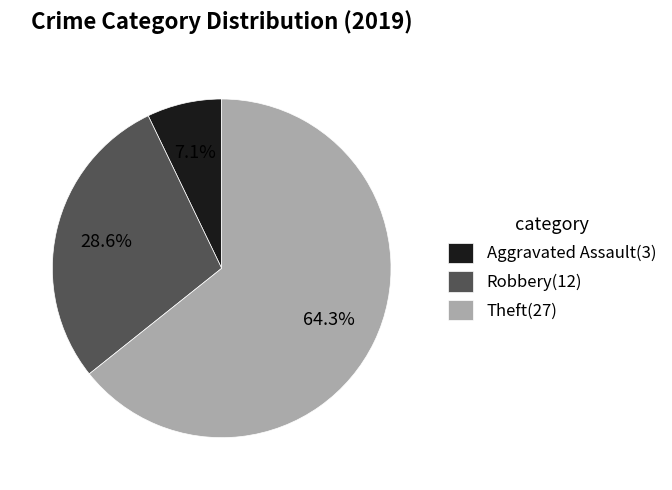

What is the smallest slice in the pie chart?

Aggravated Assault(3)